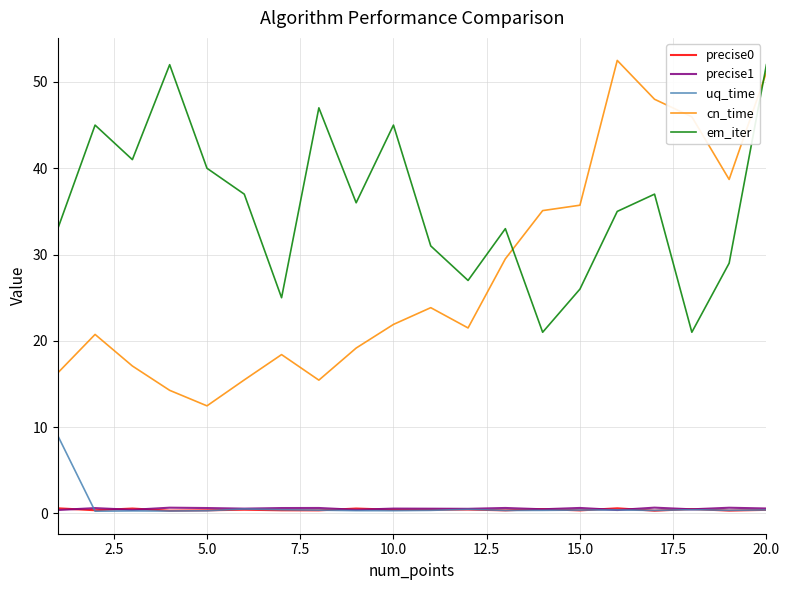

Which series has the largest range (max minus min)?

cn_time